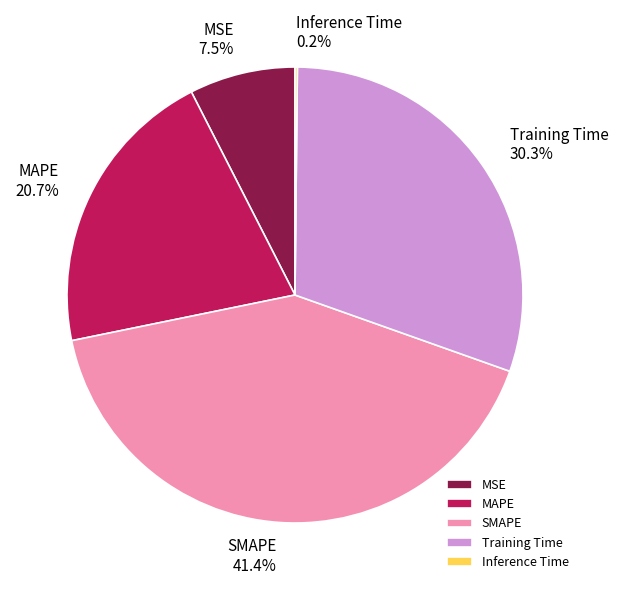

What is the ratio of the value at MSE to the value at SMAPE?

0.2